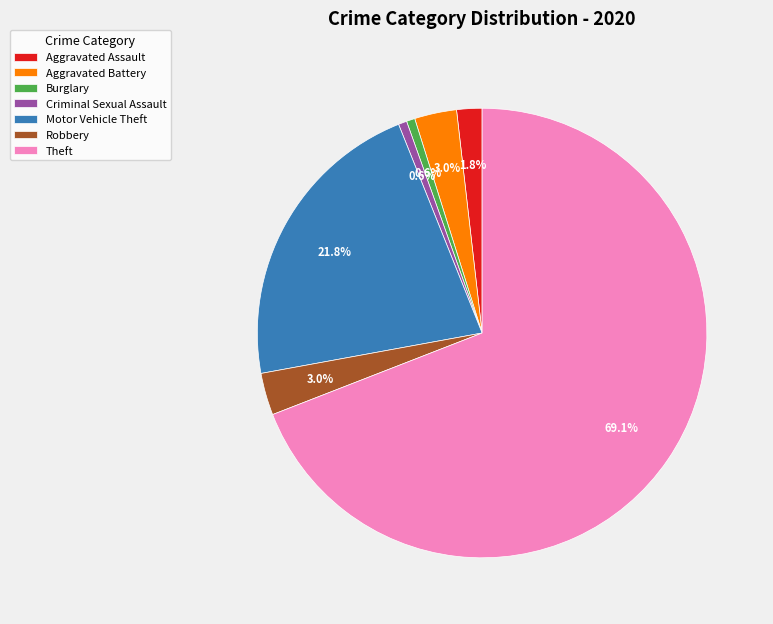

Is the sum of Aggravated Assault and Burglary greater than half?

No